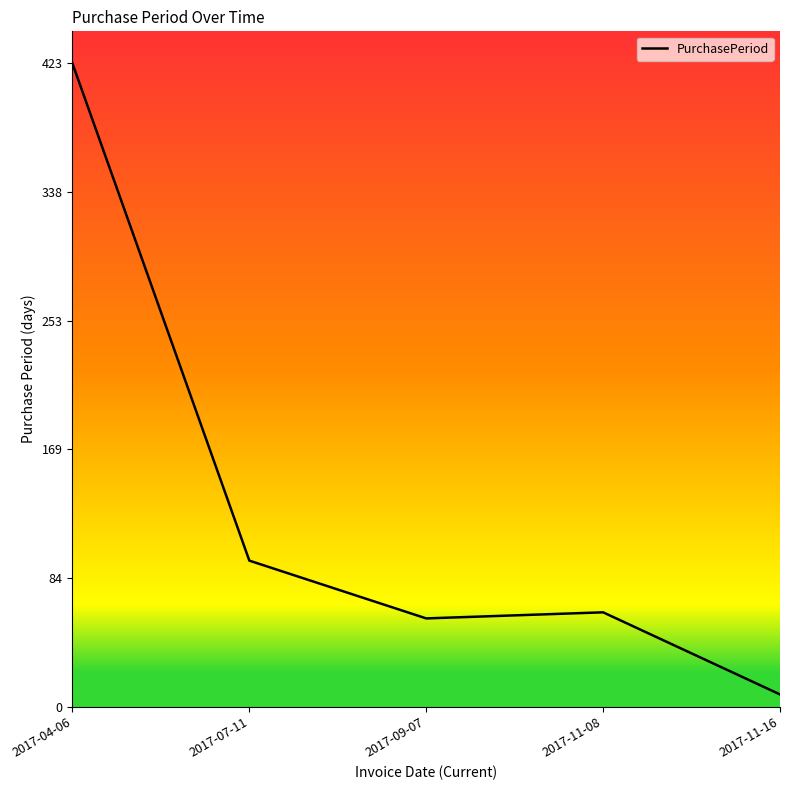

What is the difference between the values at 2017-04-06 and 2017-11-08?

361